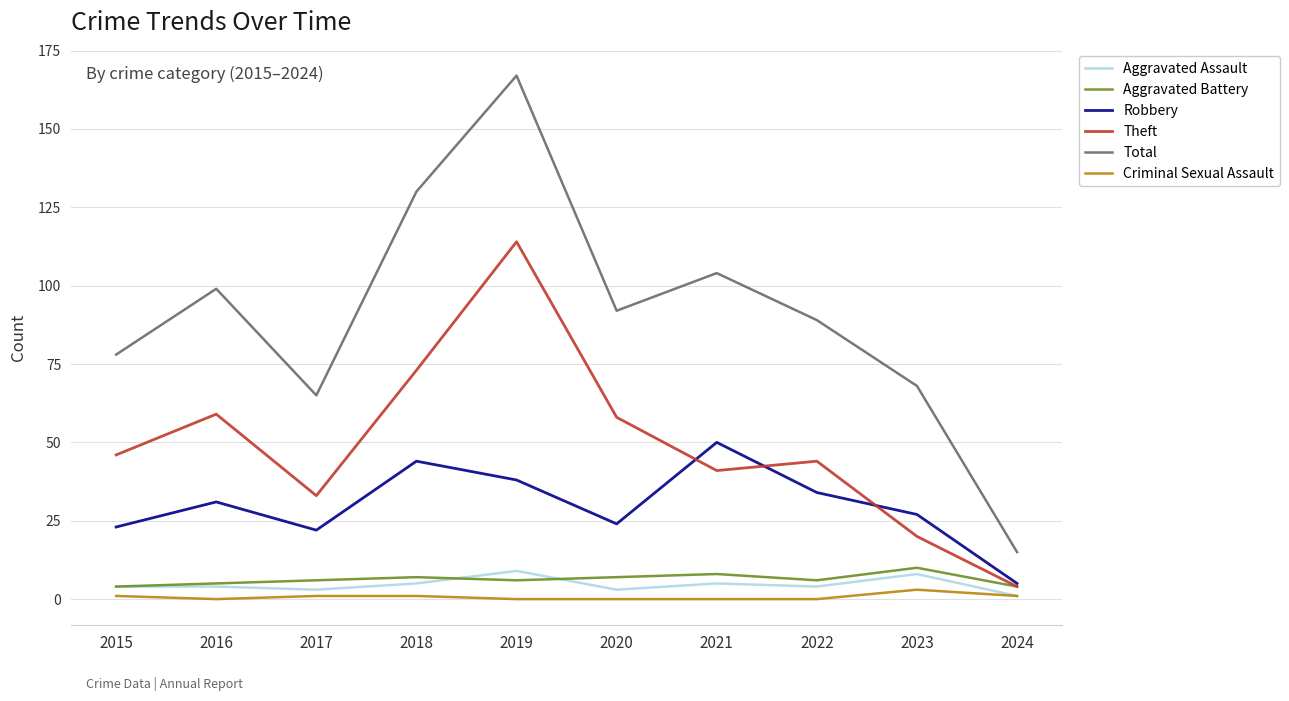

What is the total value across all series at 2018?

260